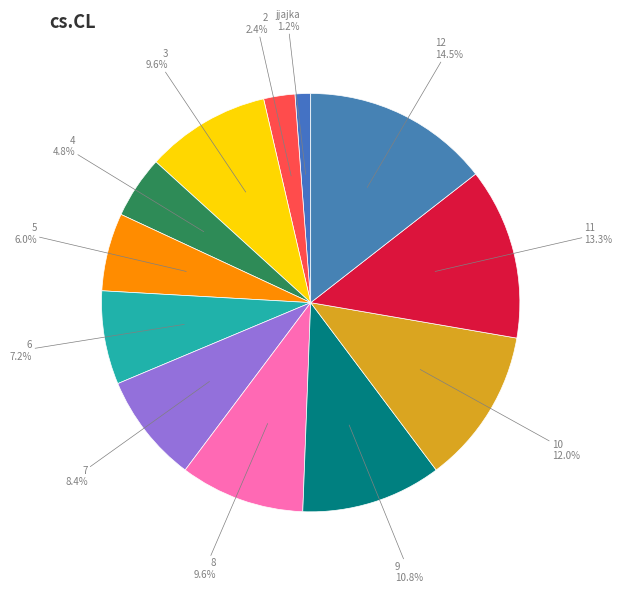

How many slices are in this pie chart?

12